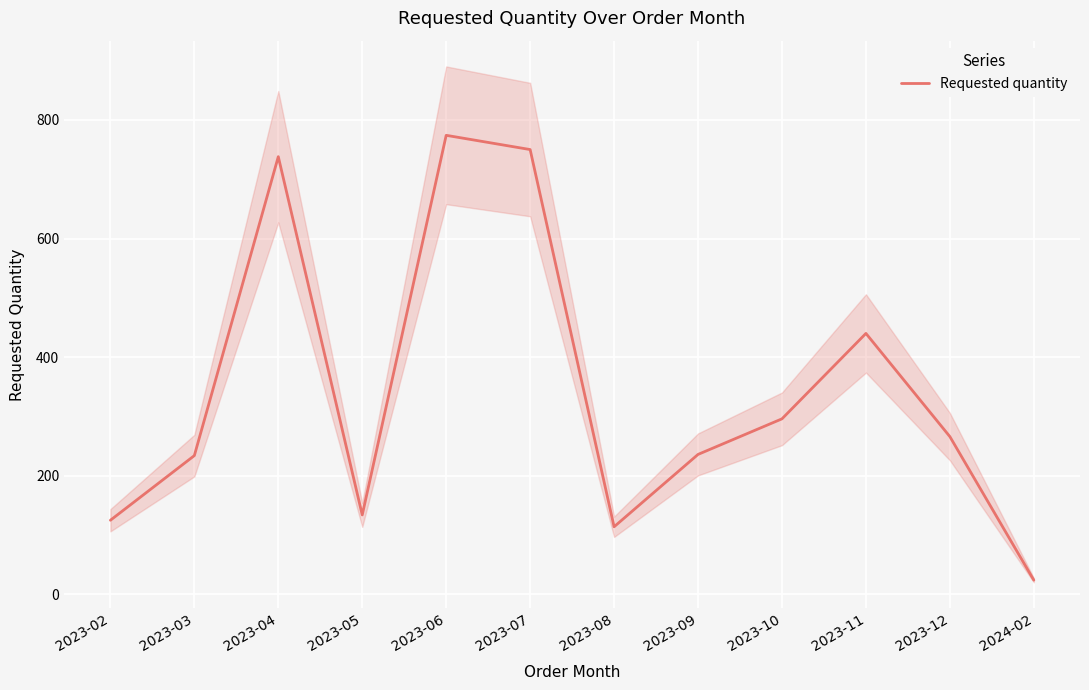

True or false: the data shows 80 at 2023-12.

False